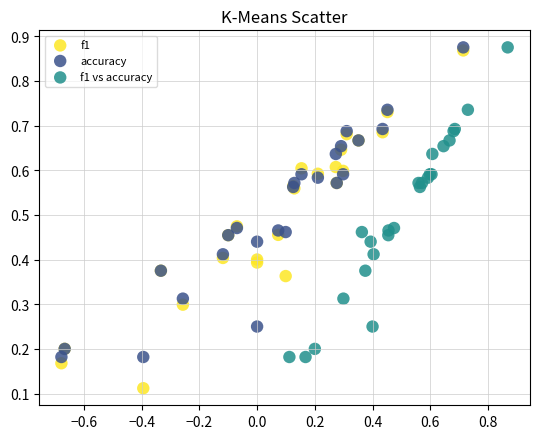

What are all the series names shown in the legend?

f1, accuracy, f1 vs accuracy